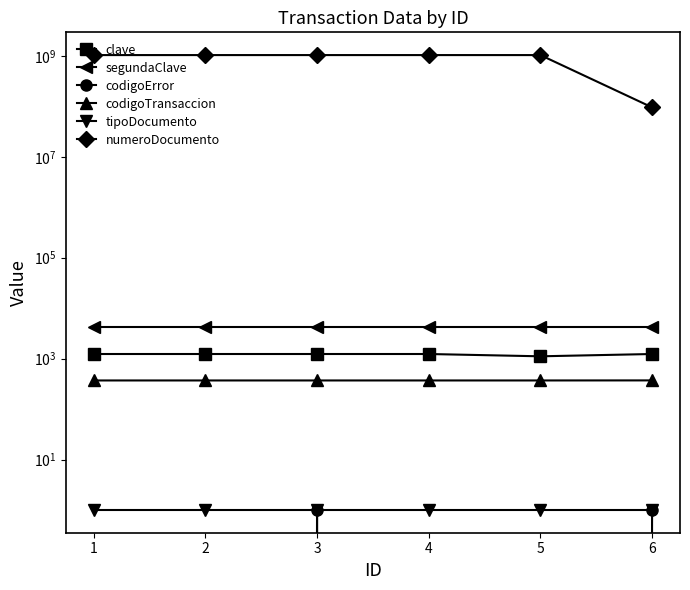

At 3, list the series in order from smallest to largest.

codigoError, tipoDocumento, codigoTransaccion, clave, segundaClave, numeroDocumento